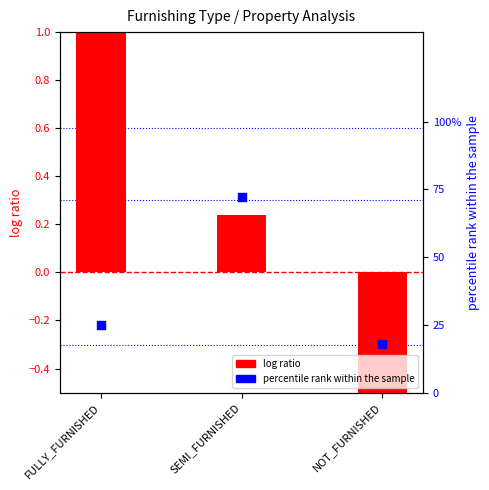

Which series contains the lowest Y value?

log ratio